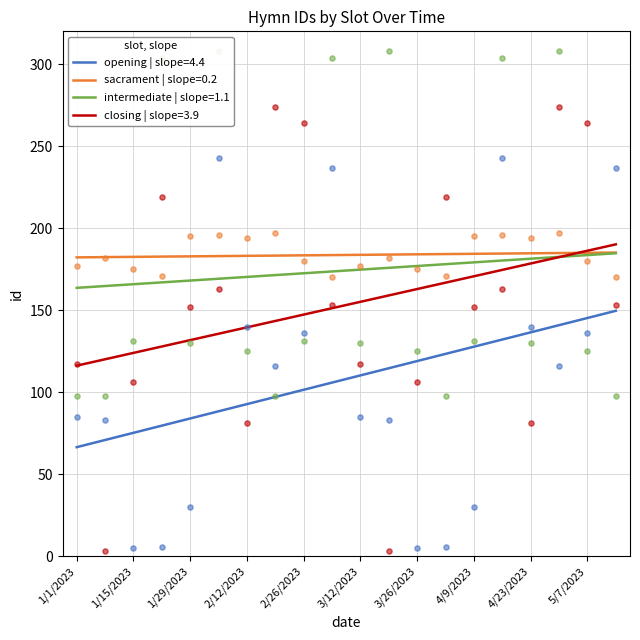

At how many categories does at least one series exceed 7?

20